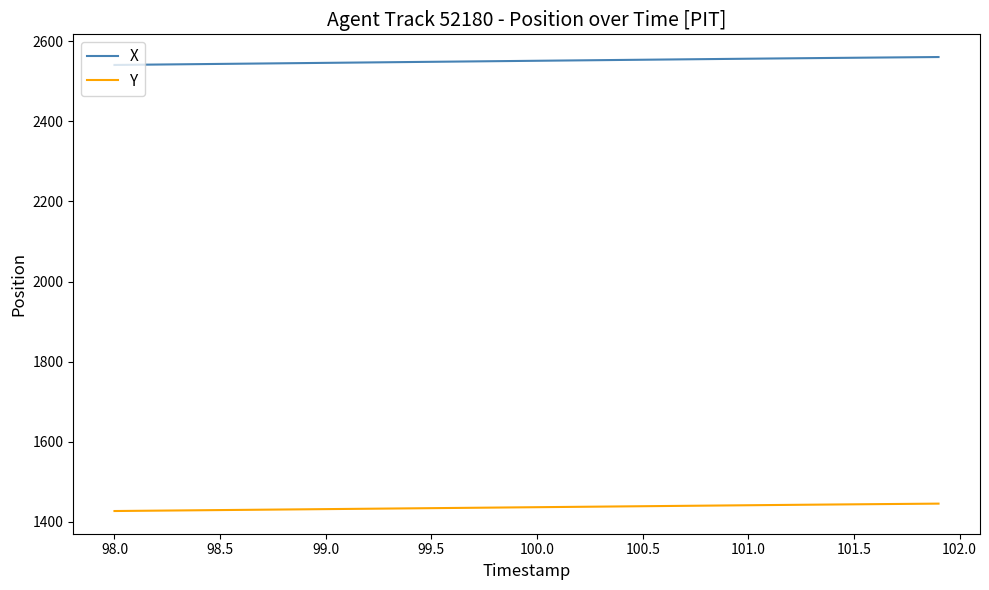

Rank the series by their average value, from lowest to highest.

Y, X